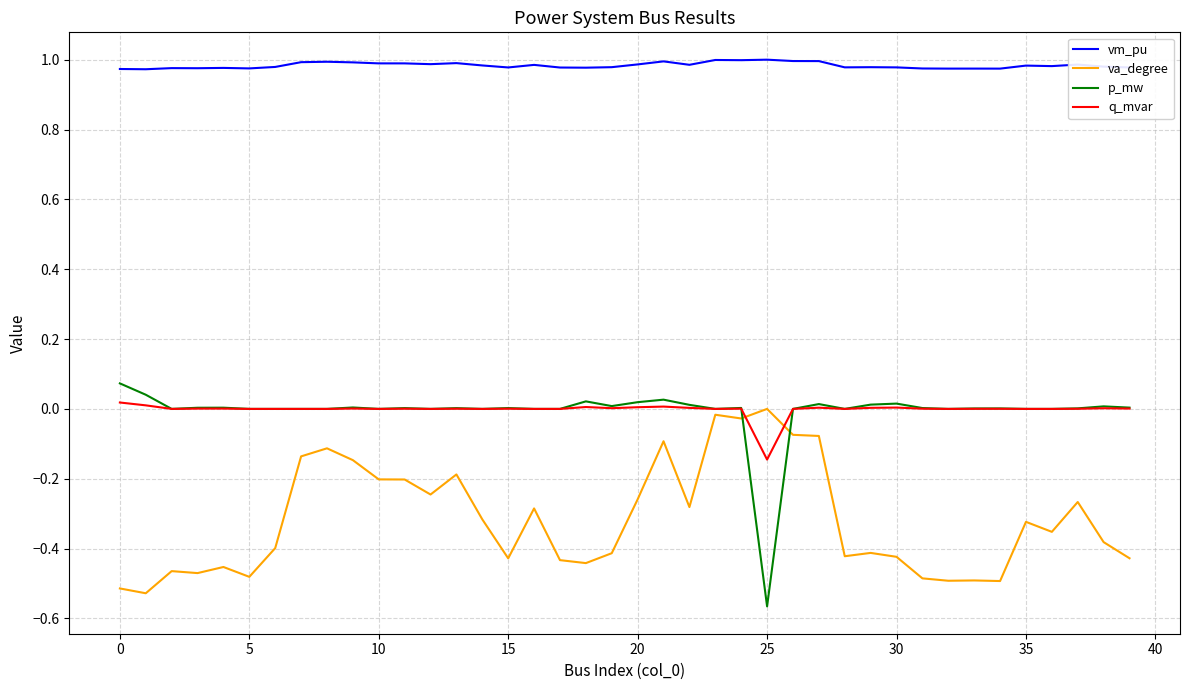

True or false: vm_pu and va_degree cross at least once.

False